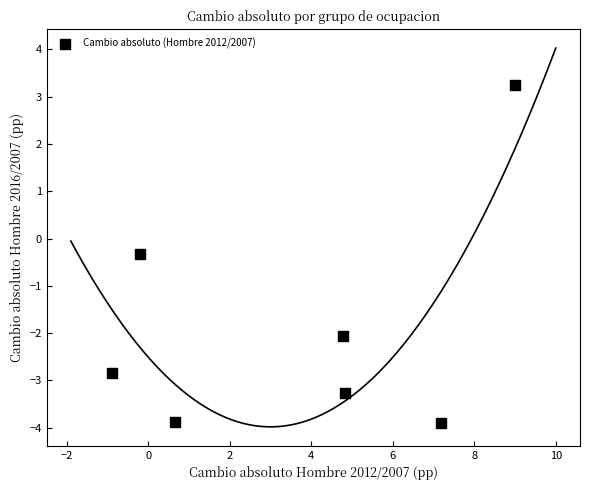

What is the range of Y values (max minus min)?

7.1